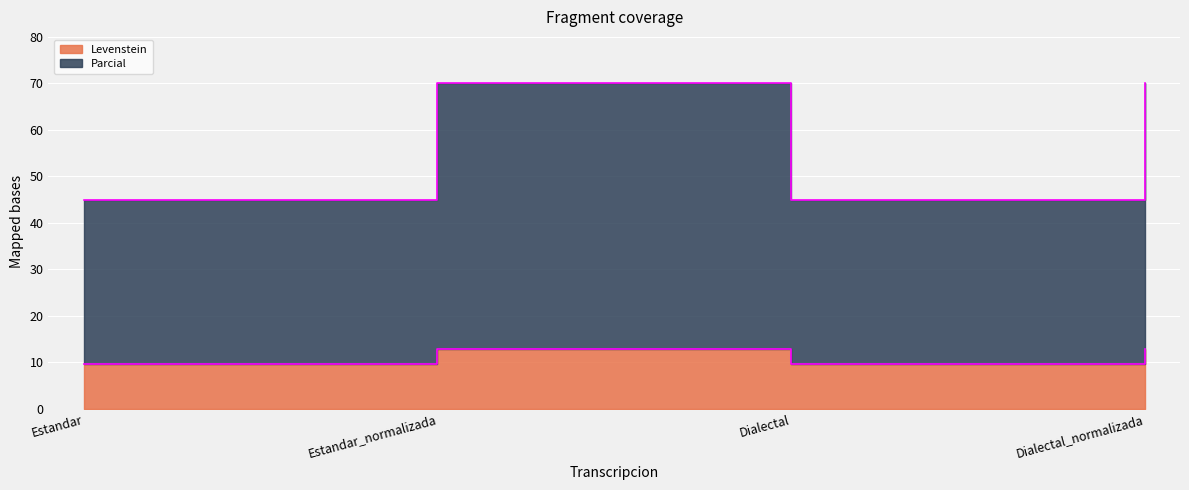

Which label corresponds to the smallest value in the chart?

Estandar